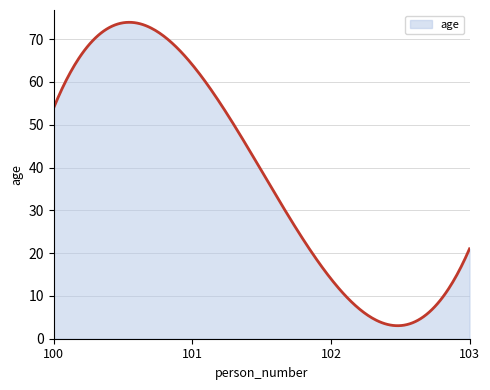

What is the greatest value displayed?

73.9